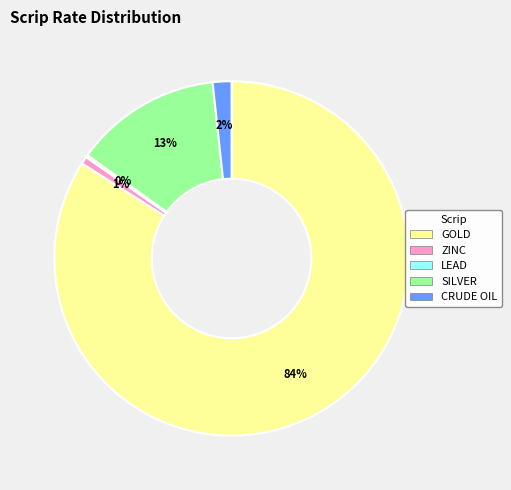

Which slice is the largest?

GOLD